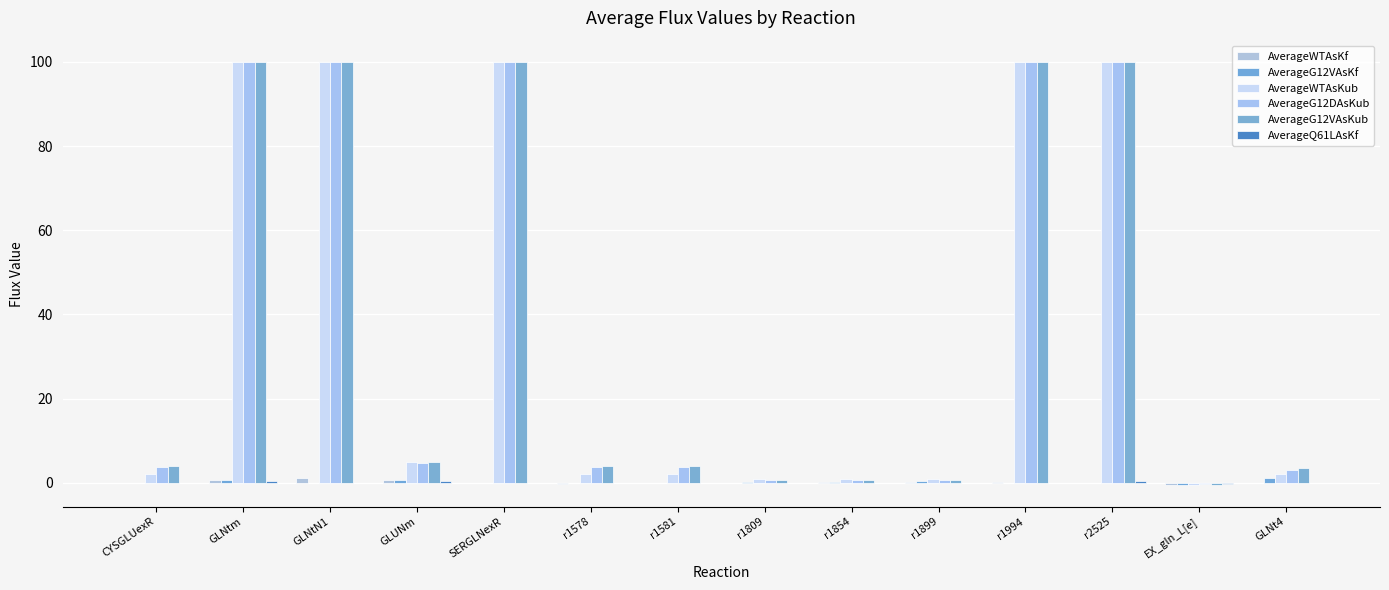

Count the number of categories in the chart.

14